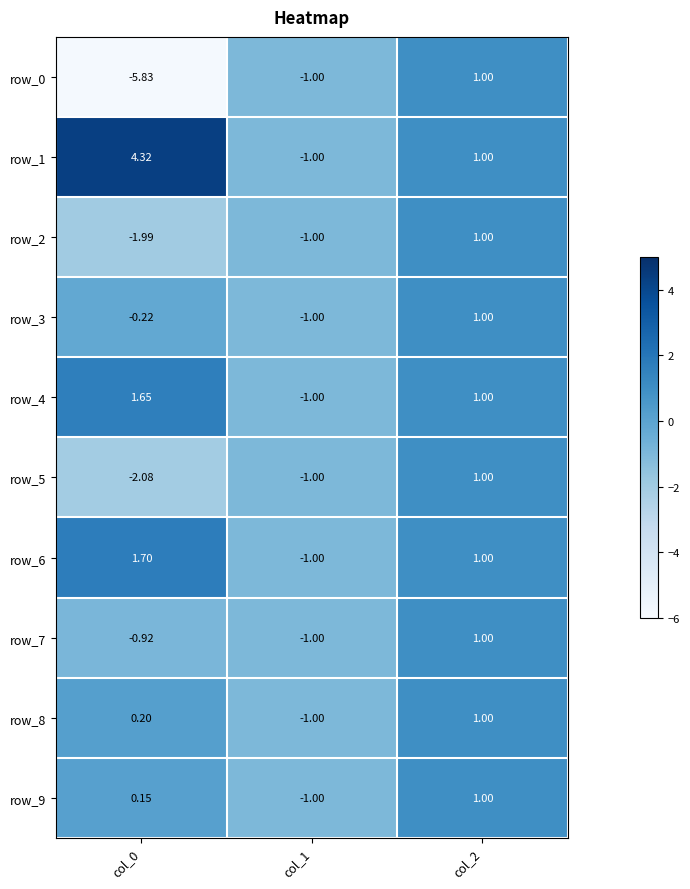

At which label does row_2 first exceed -1?

col_2